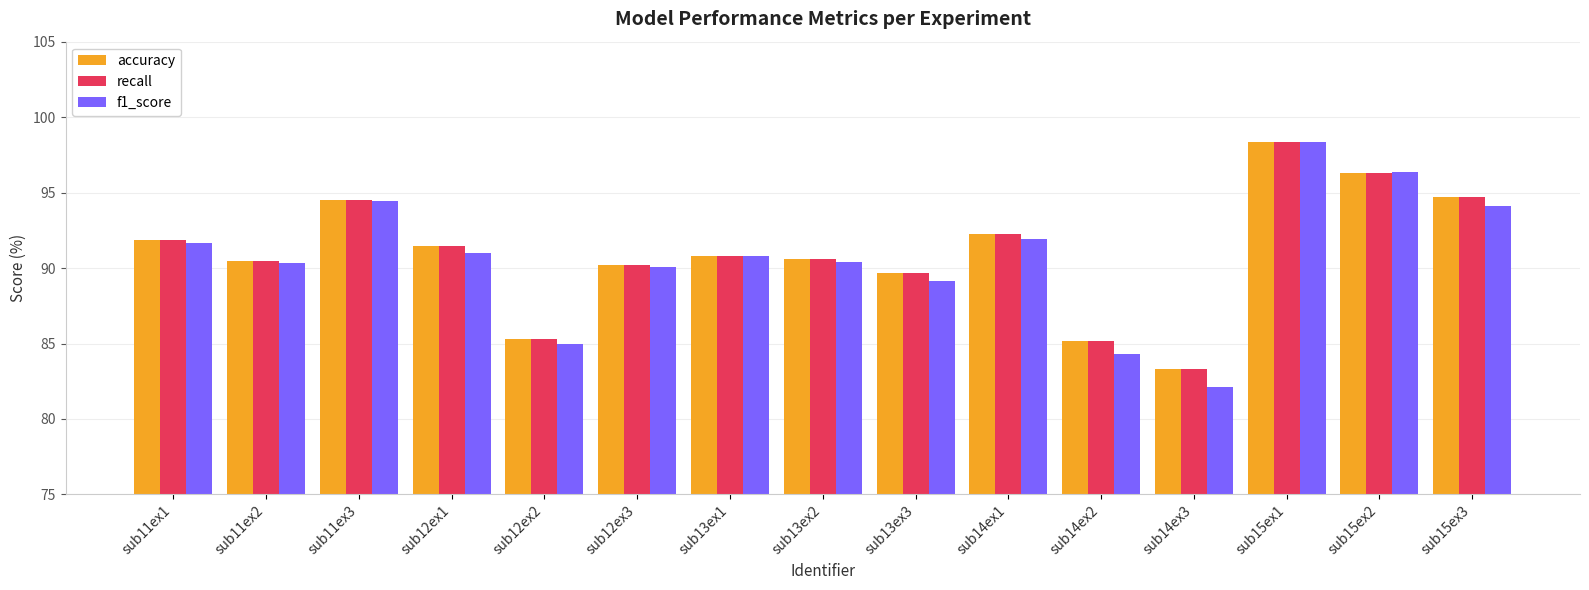

Is it true that f1_score equals 122.3 at sub14ex2?

False